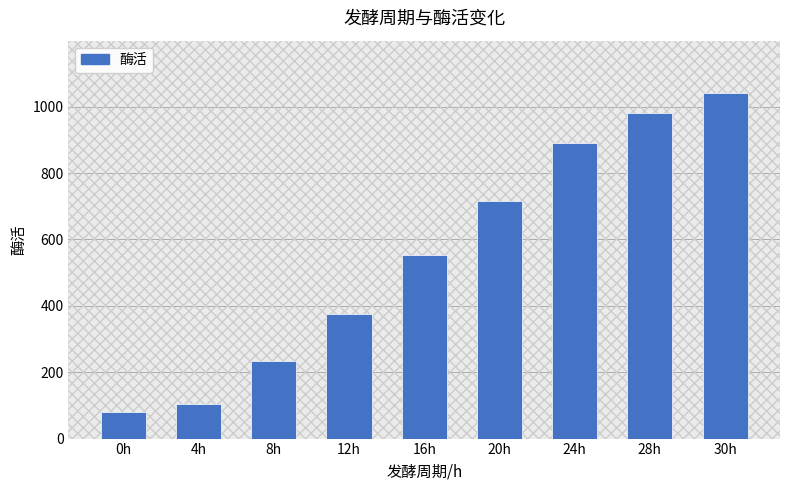

What value does the data have at 0h?

80.6